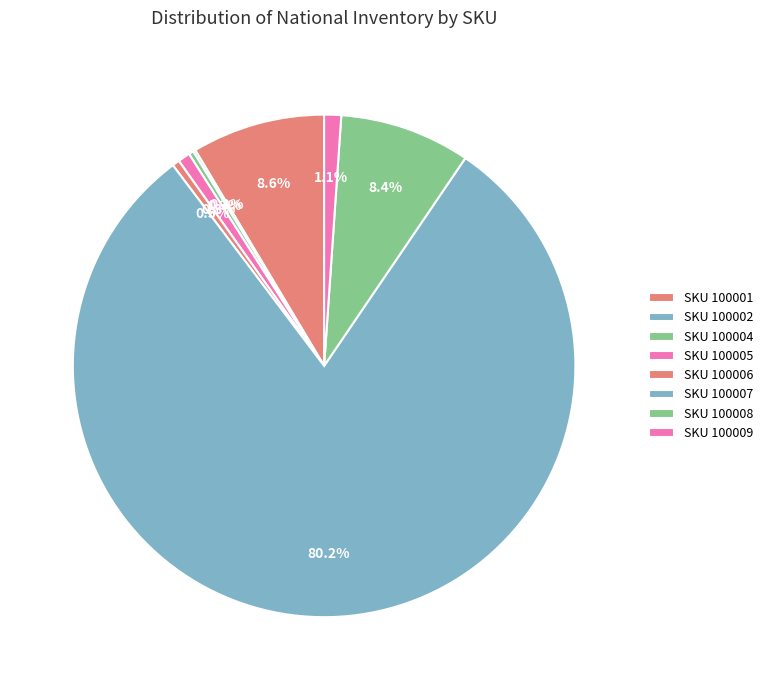

Is there any slice that represents more than half of the pie?

Yes